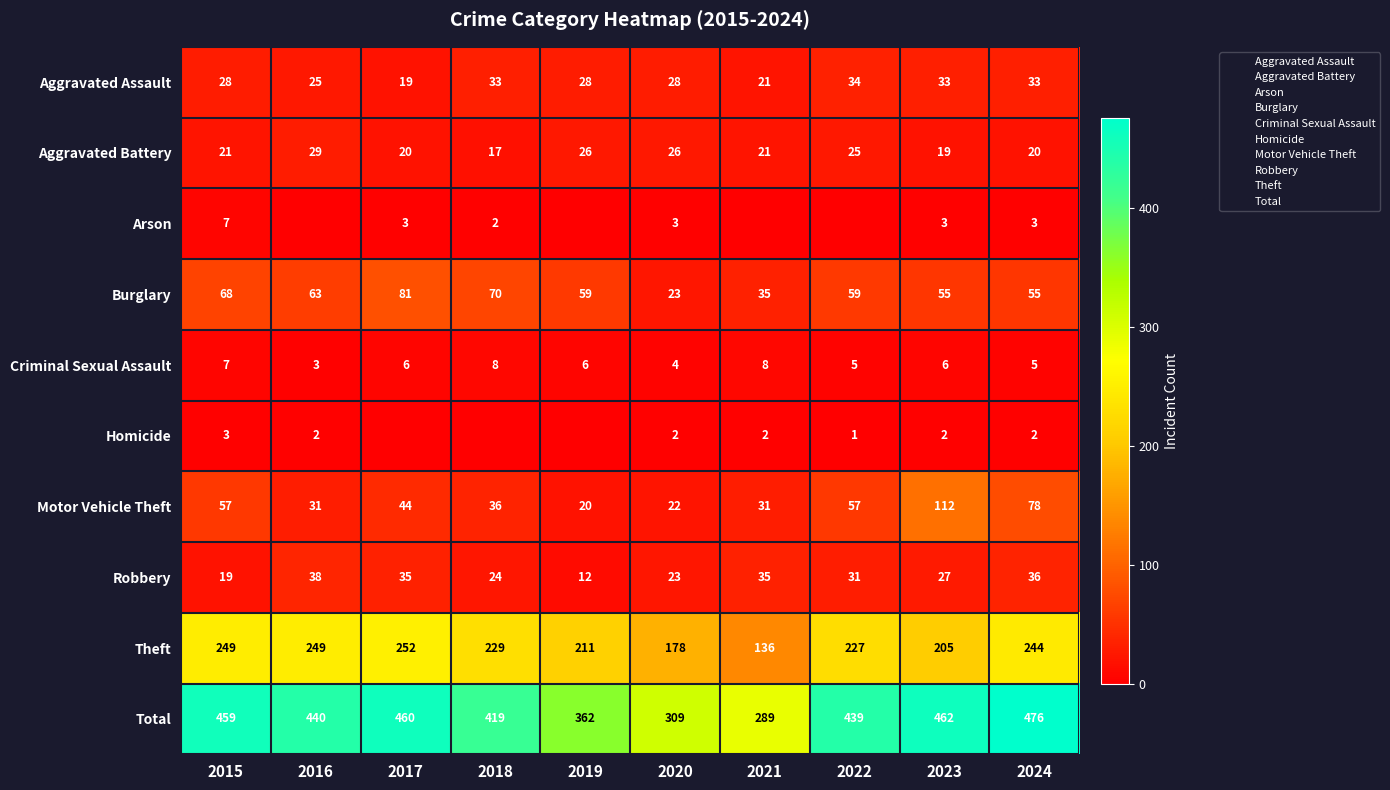

Which series has the largest total across all categories?

Total